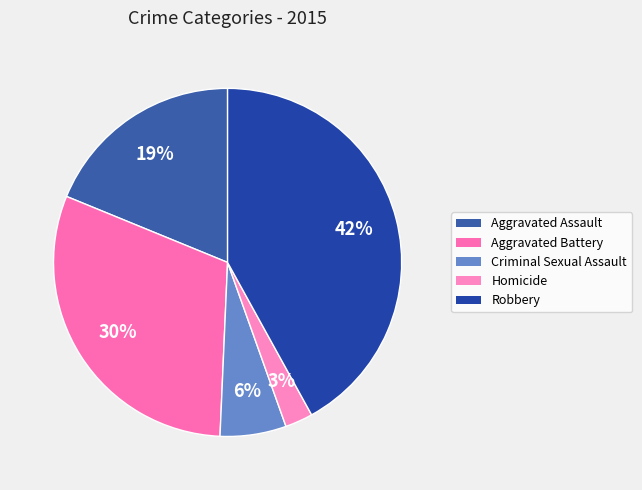

To the nearest percent, what is the difference between the largest and smallest slice percentages?

39%